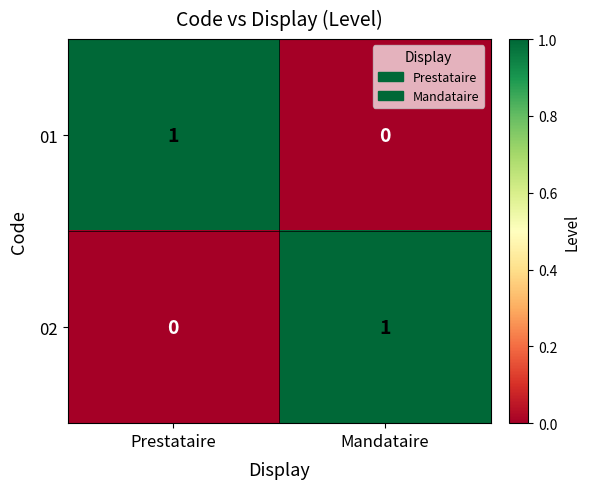

Is it true that 02 equals 1 at Mandataire?

True